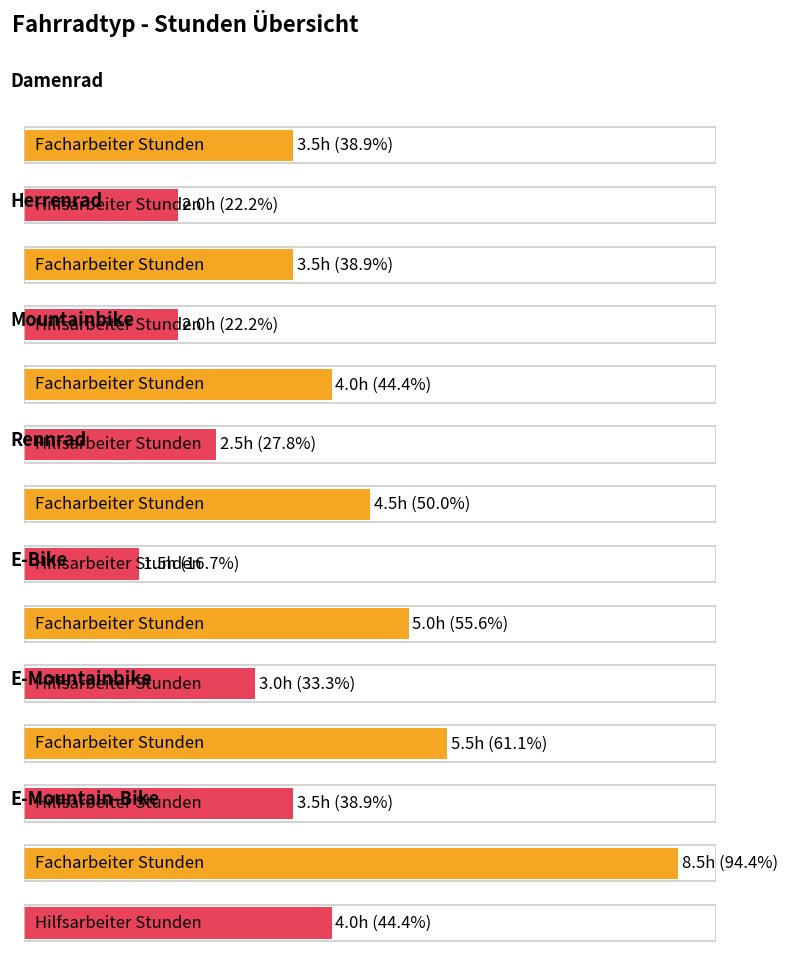

What is the difference between the maximum and minimum values in the Facharbeiter_Stunden series?

5.0